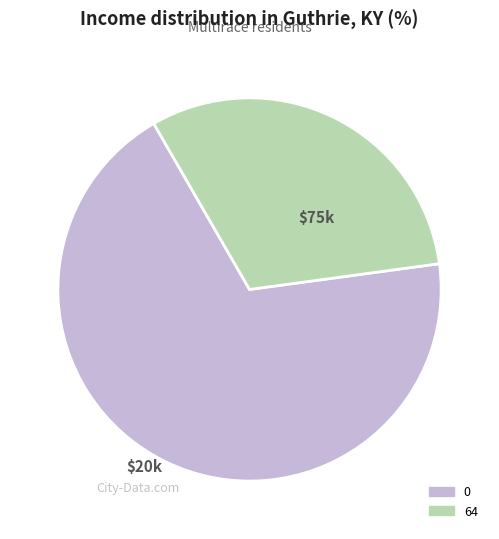

Is there any slice that represents more than half of the pie?

Yes